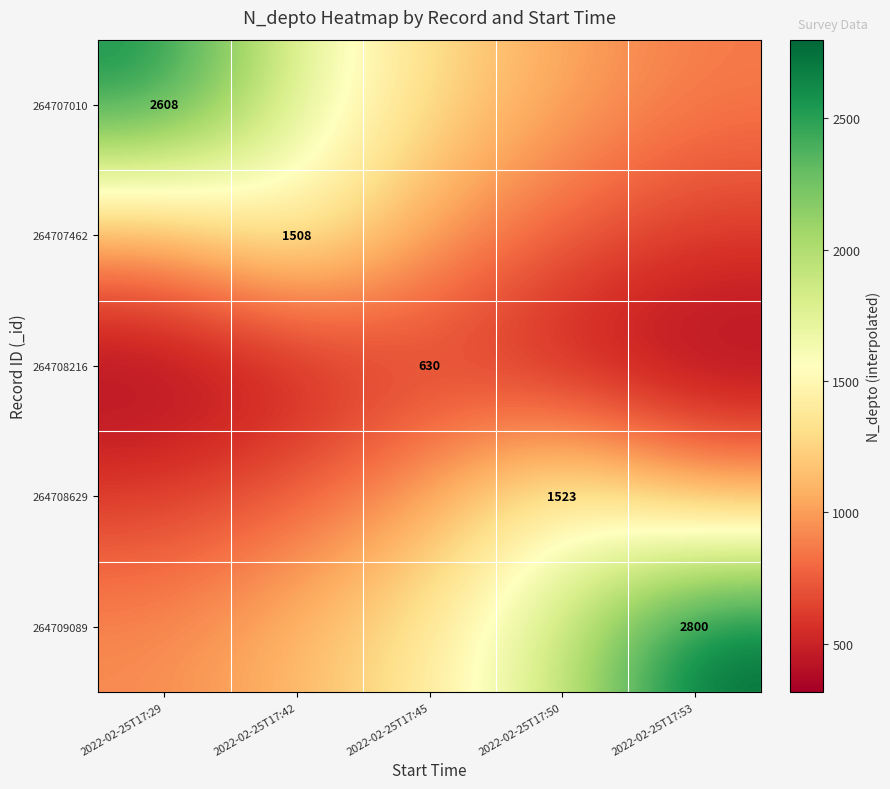

What is the difference between the second highest and minimum values in the 264708629 series?

406.1